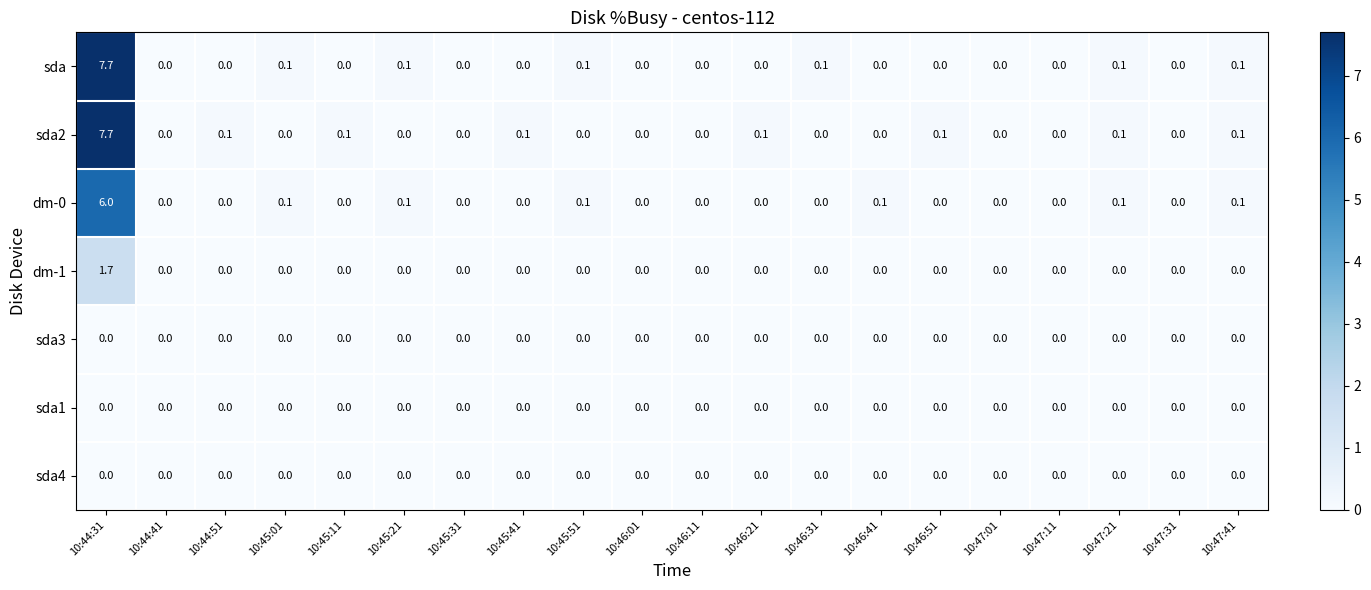

Which category has the highest value in the dm-0 series?

10:44:31